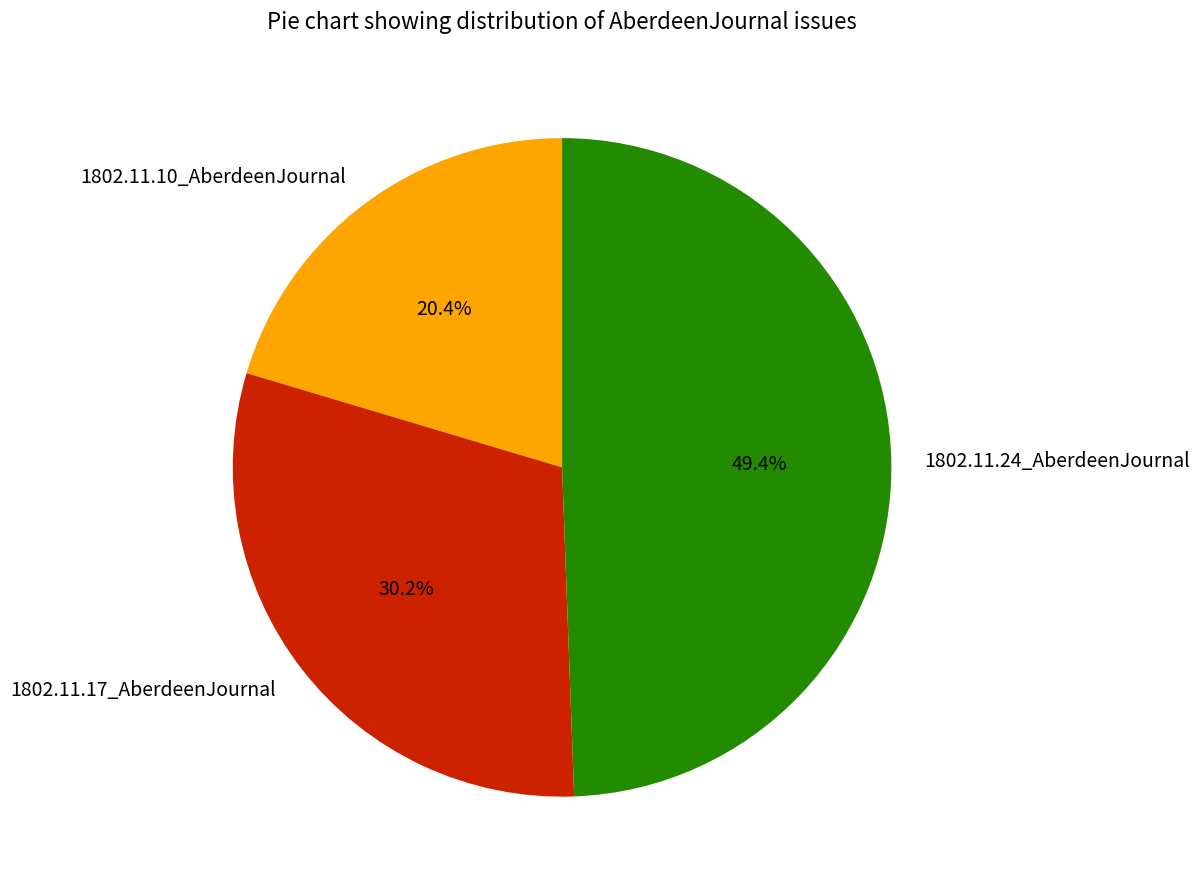

Rank the categories by value from highest to lowest.

1802.11.24_AberdeenJournal, 1802.11.17_AberdeenJournal, 1802.11.10_AberdeenJournal